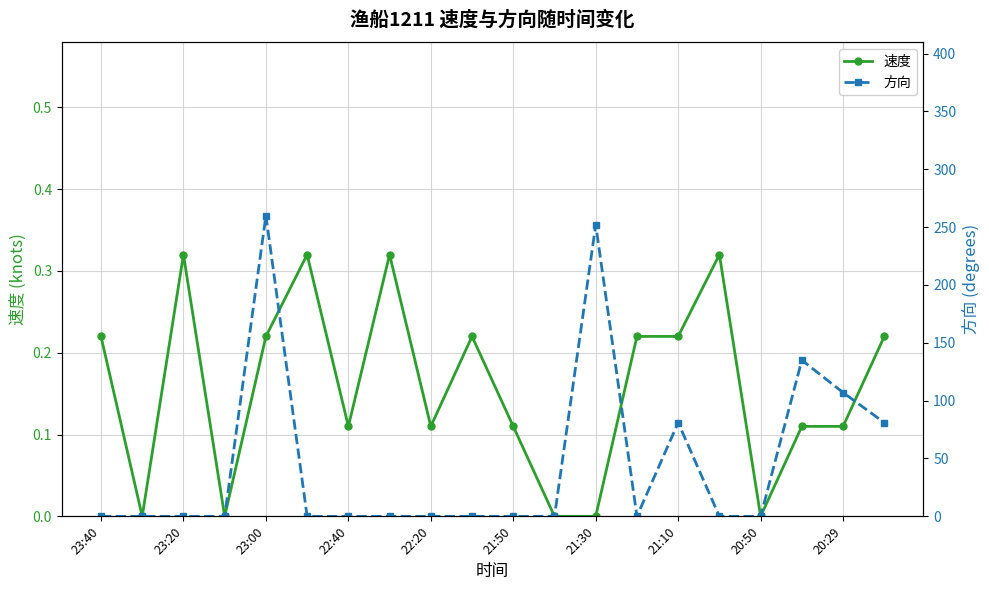

Is it true that 速度 equals 0.5 at 23:20?

False